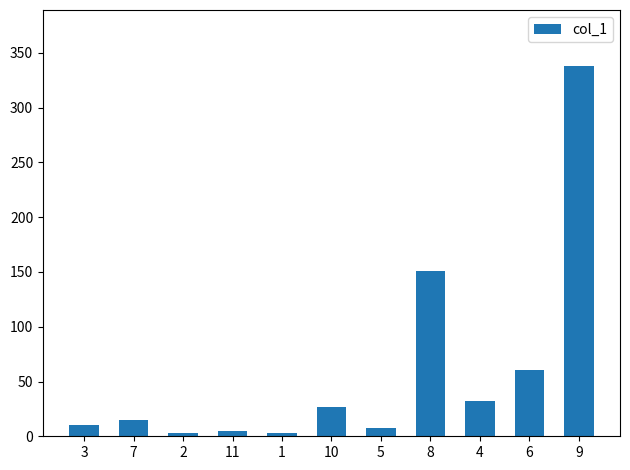

The chart shows a value of 26.8 at 7. True or false?

False